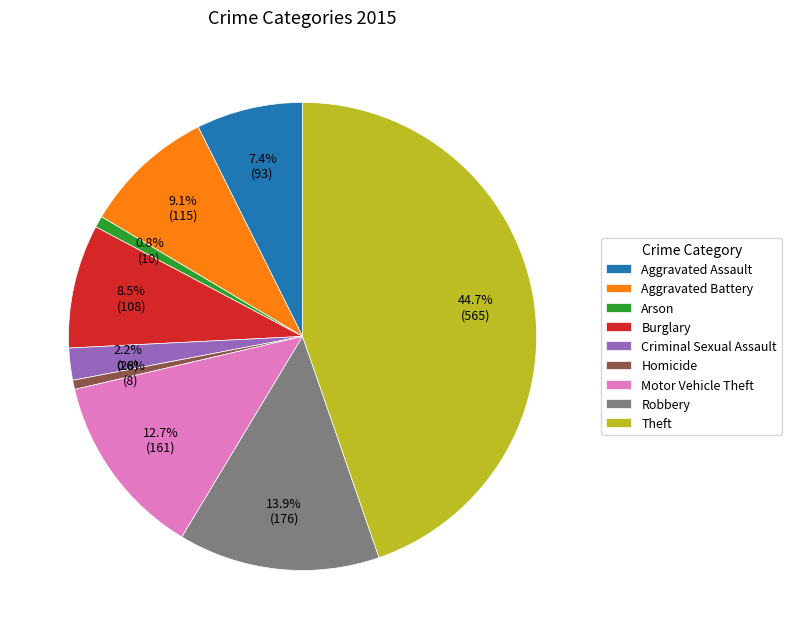

What is the largest slice in the pie chart?

Theft